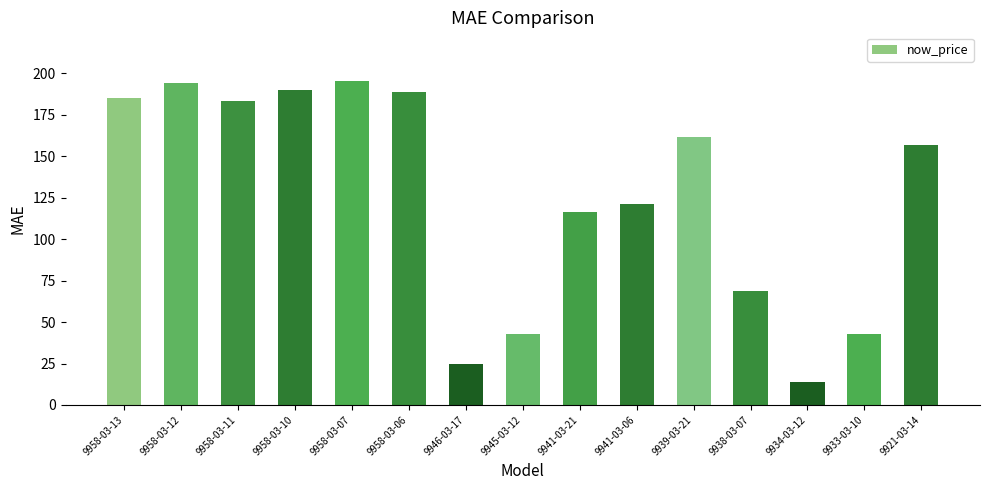

How many data points are less than 157?

7